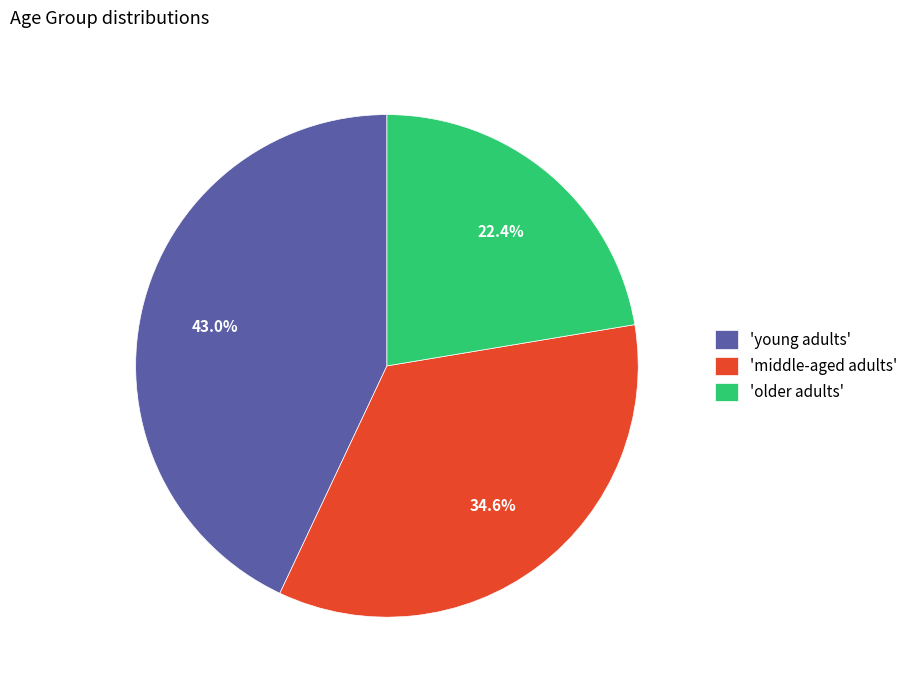

Which category has the smallest portion of the pie?

'older adults'